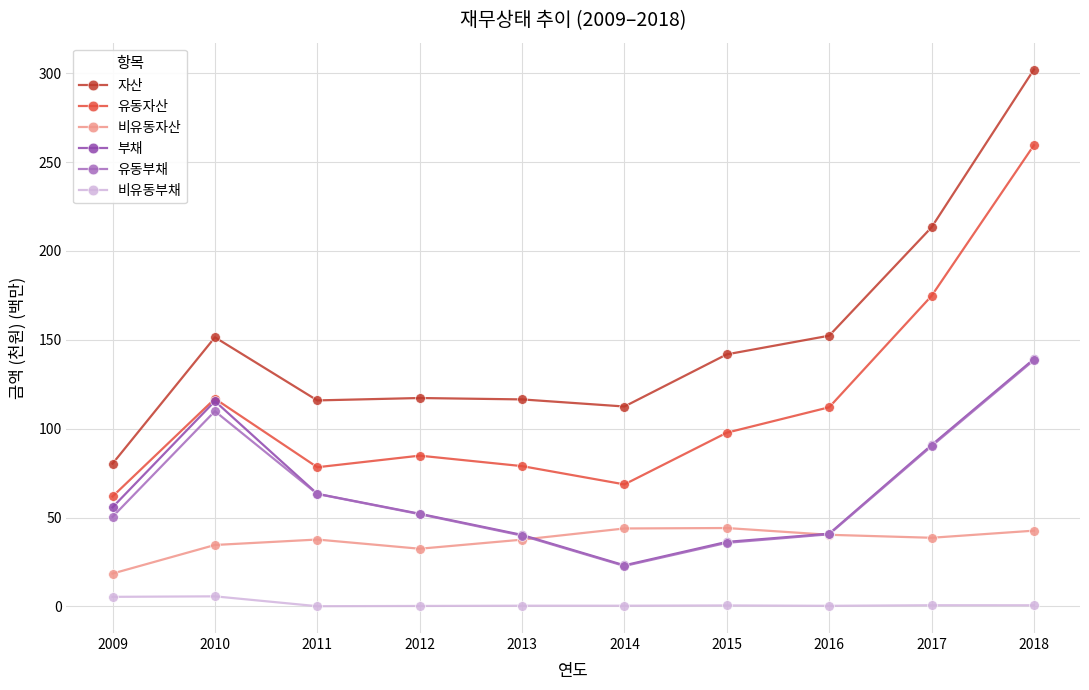

Count the number of categories in the chart.

10